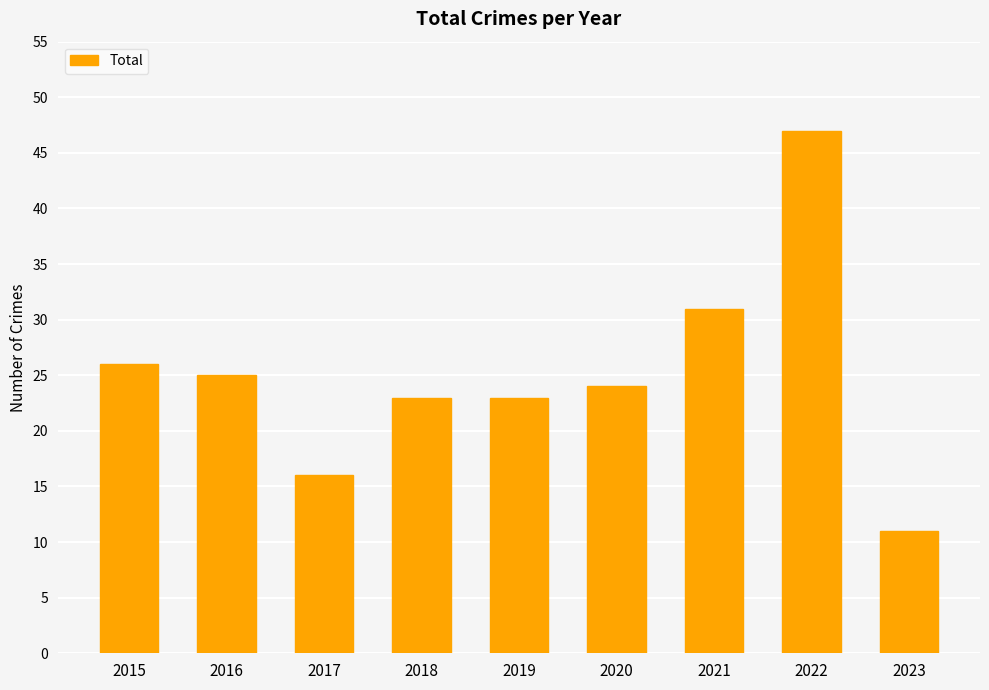

What is the change in value from 2019 to 2020?

+1